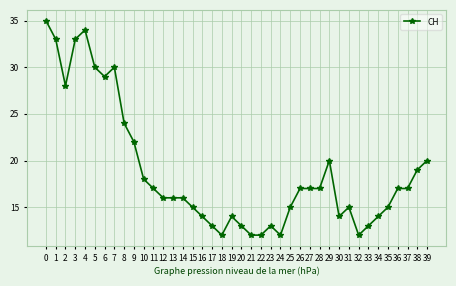

What is the difference between the values at 37 and 38?

2